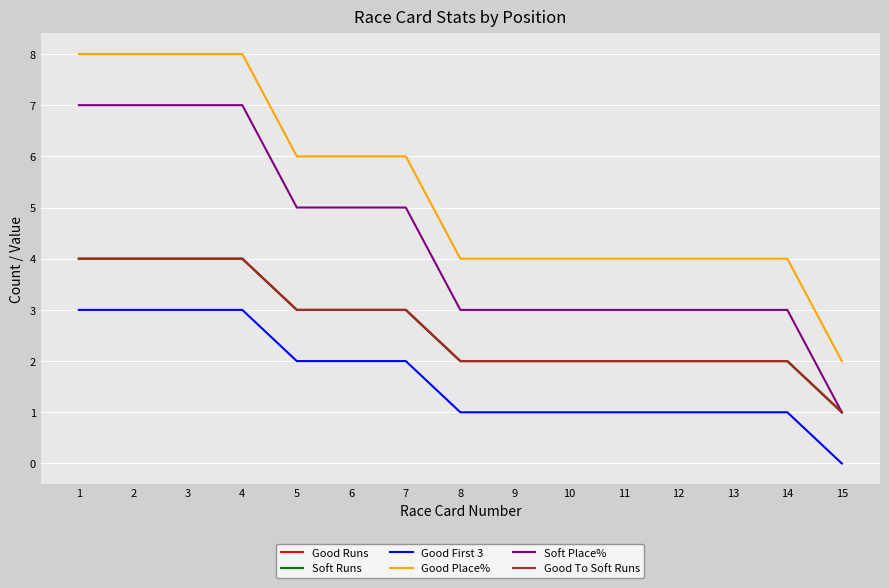

At which label does Good Place% reach its minimum?

15